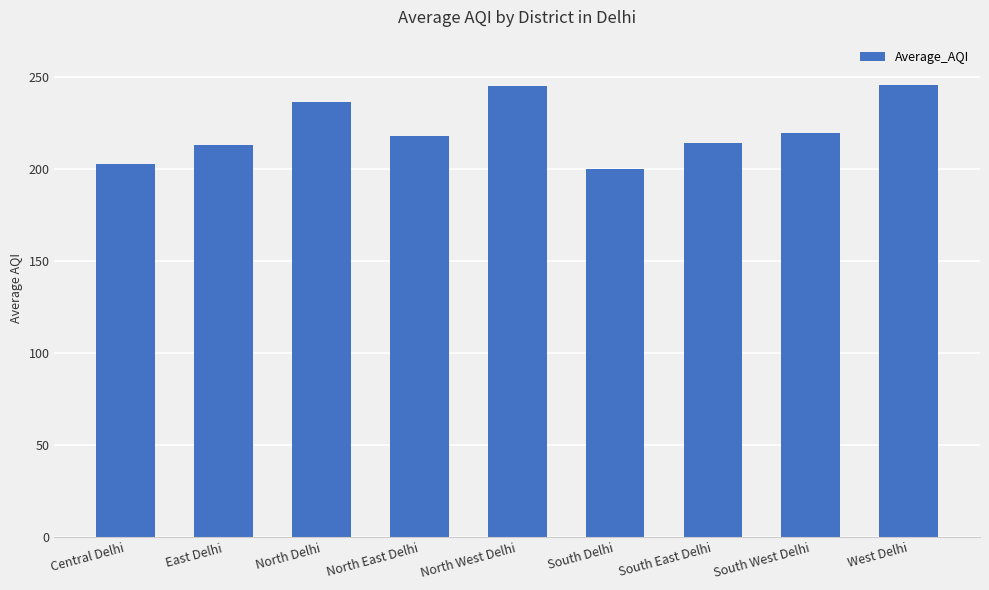

Are the bars grouped side by side (vs. stacked)?

No